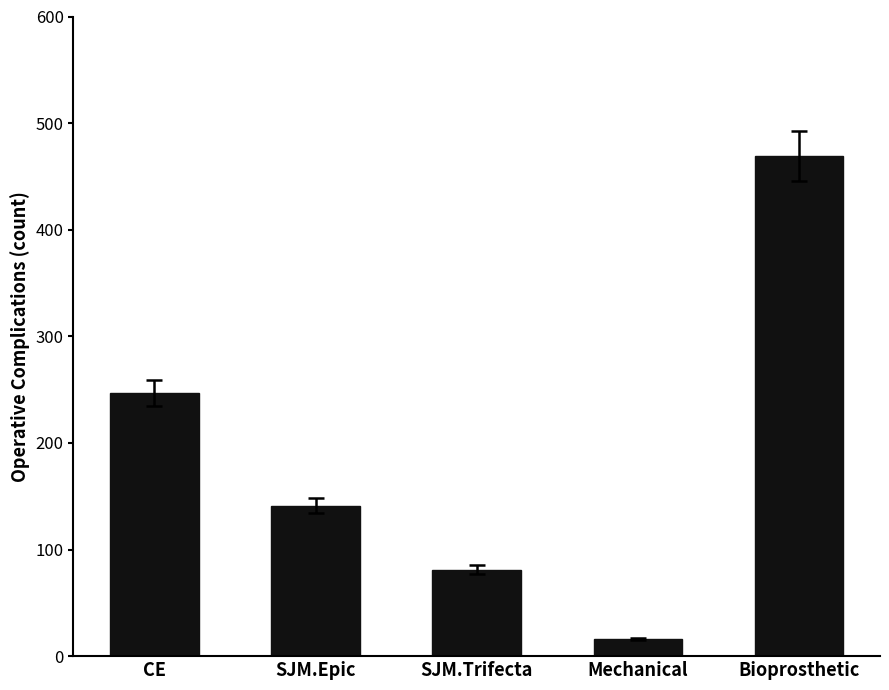

List the labels in order of value, largest first.

Bioprosthetic, CE, SJM.Epic, SJM.Trifecta, Mechanical